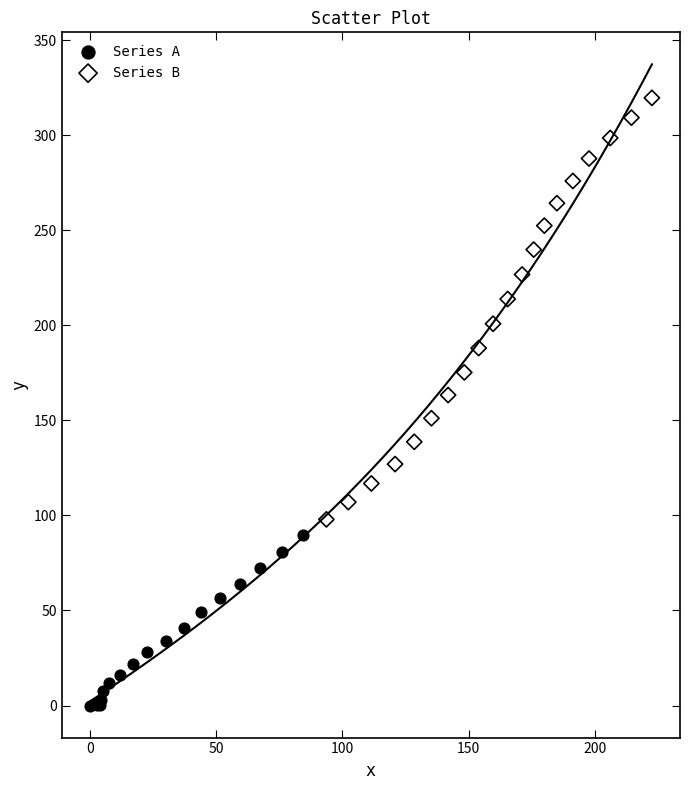

Which series has the widest spread of Y values?

Series B